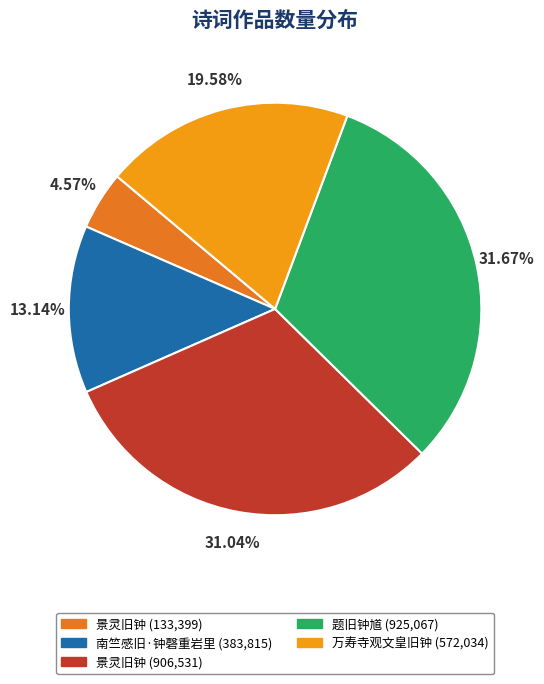

Is there any slice that represents more than half of the pie?

No